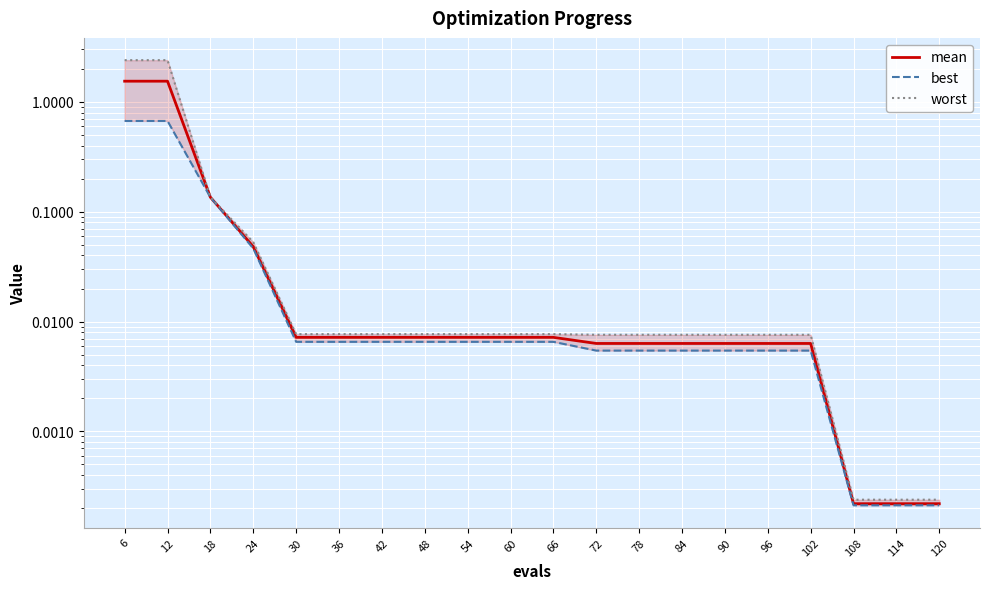

What is the sum of all mean values?

3.4